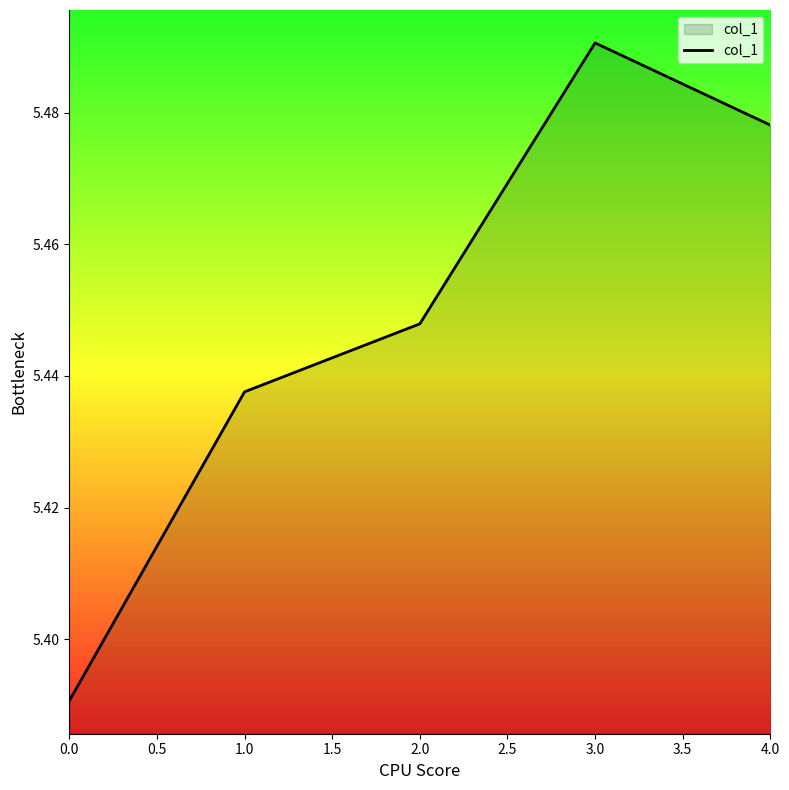

How many values are between 5 and 6?

5